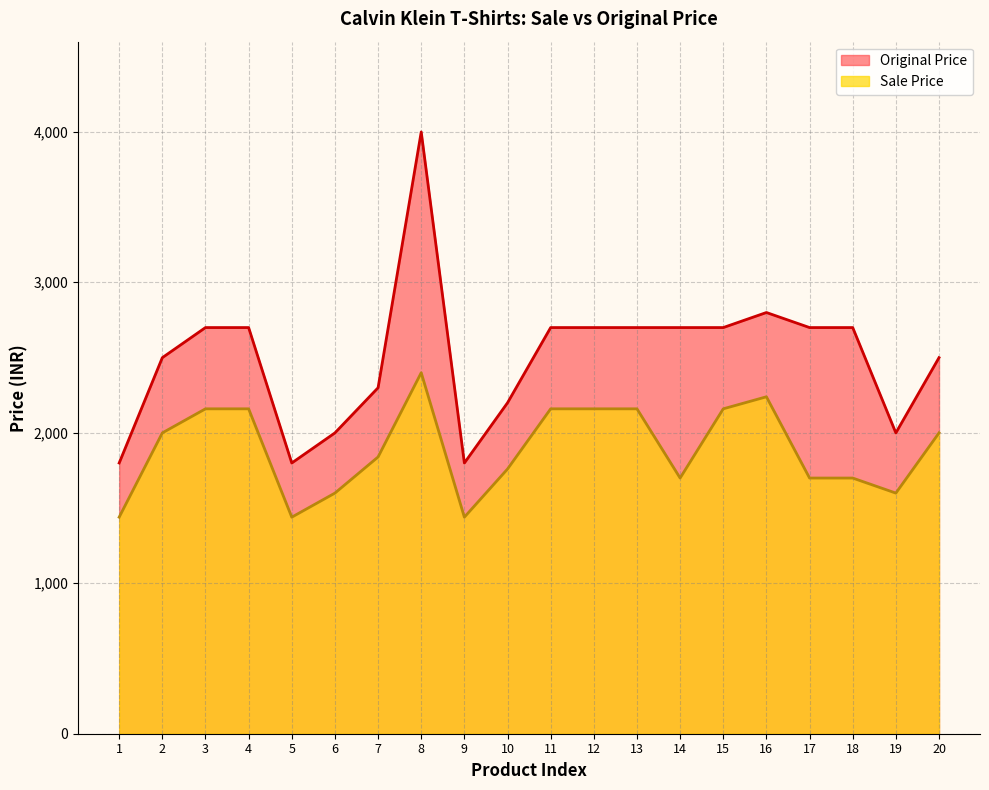

Rank the series by their maximum value, from lowest to highest.

Sale Price, Original Price